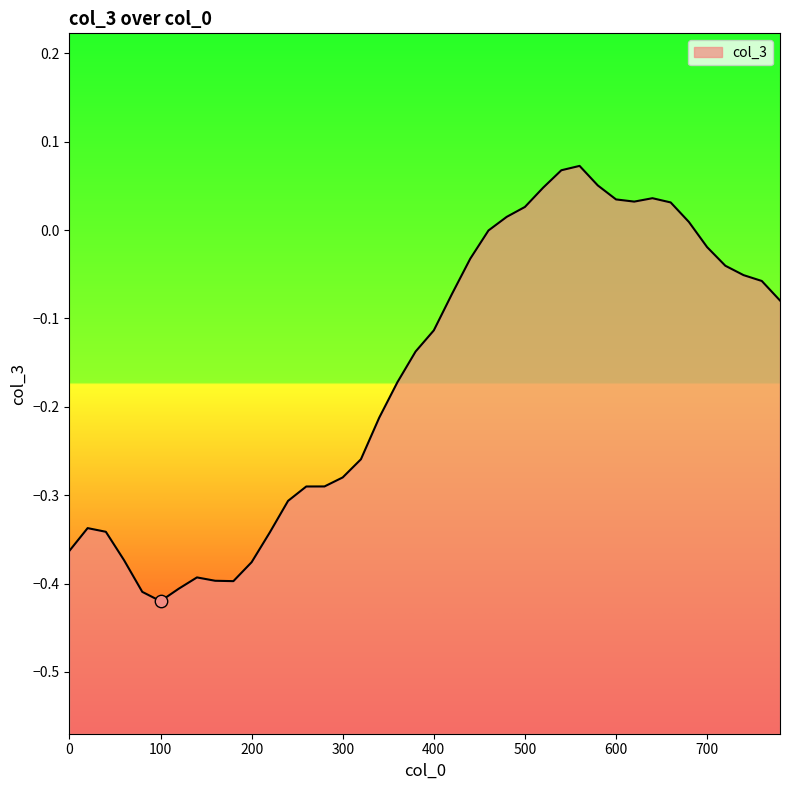

What is the change in value from 540 to 680?

-0.1